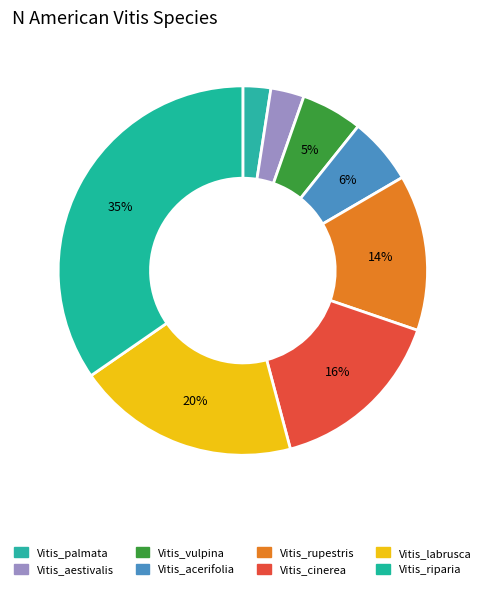

Rank the categories by value from lowest to highest.

Vitis_palmata, Vitis_aestivalis, Vitis_vulpina, Vitis_acerifolia, Vitis_rupestris, Vitis_cinerea, Vitis_labrusca, Vitis_riparia